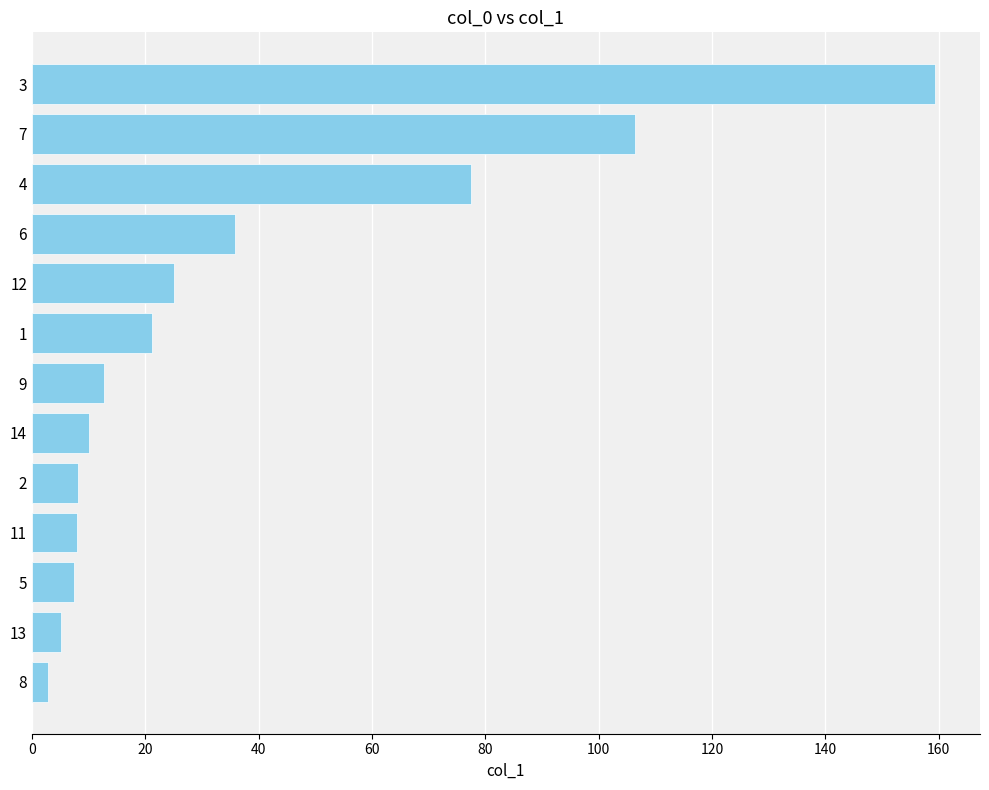

What is the average value?

36.9